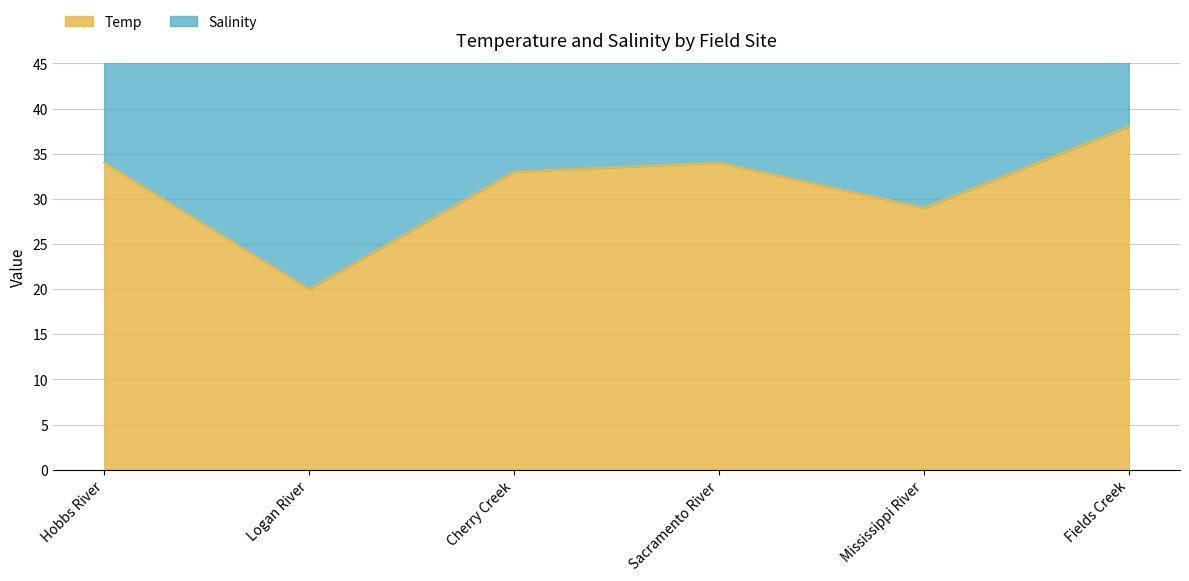

Does the chart have visible grid lines?

Yes